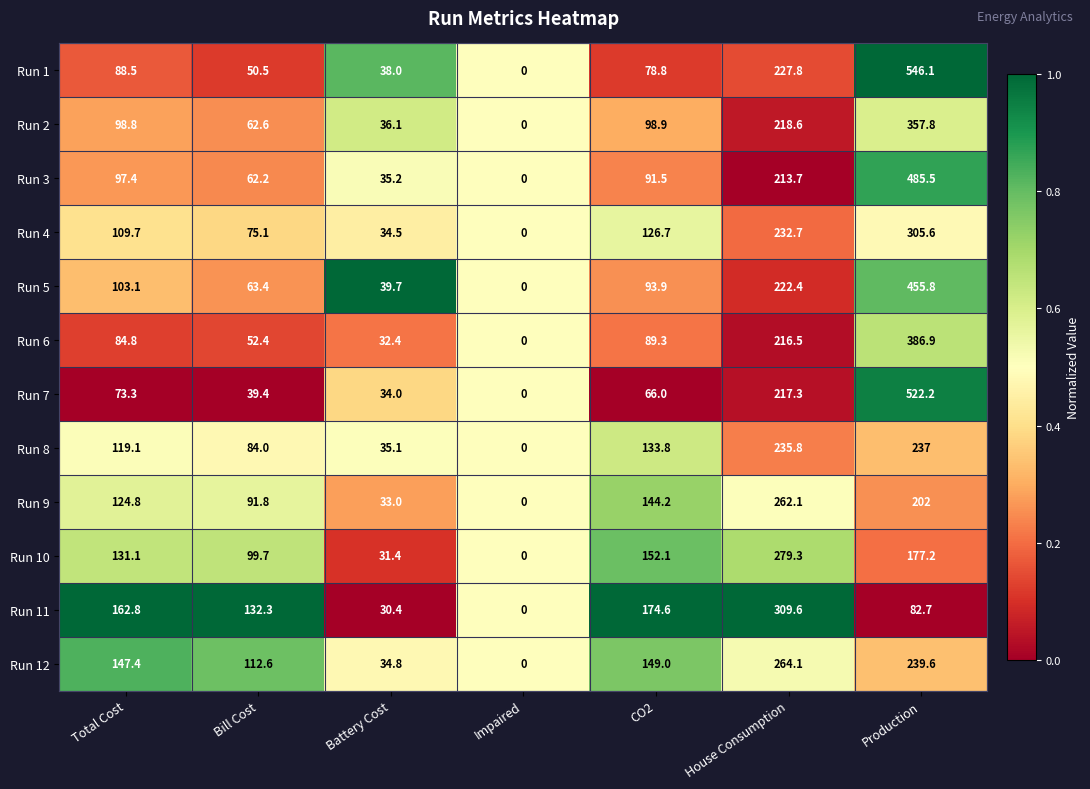

At which label does Run 5 first exceed 93?

Total Cost